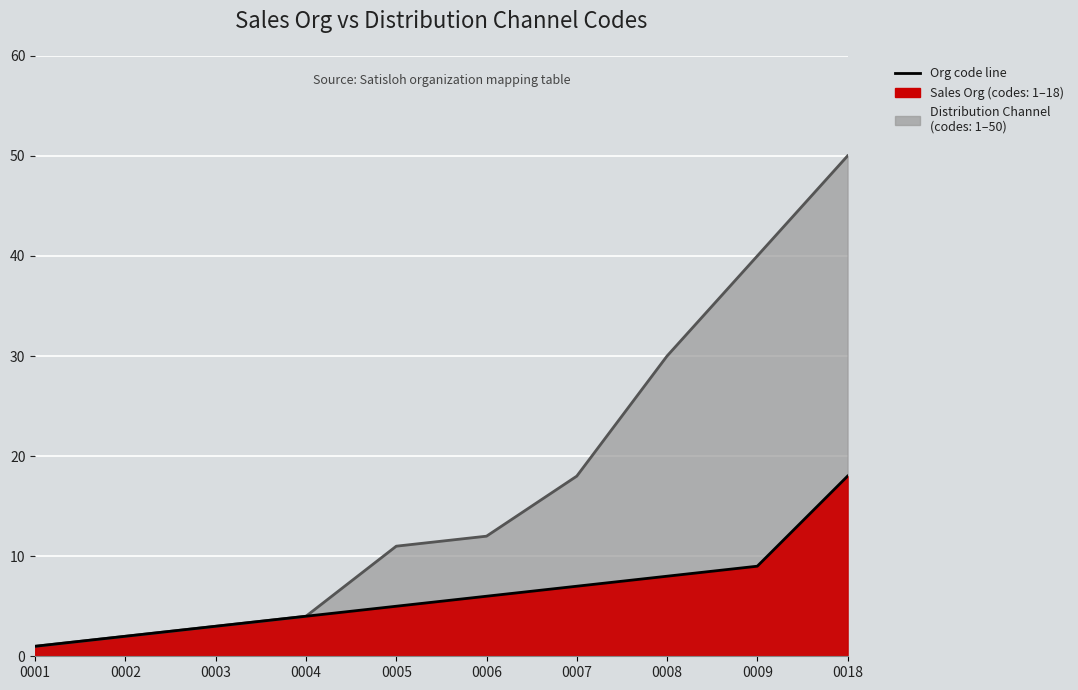

Which category has the lowest value in the Sales Org series?

0001